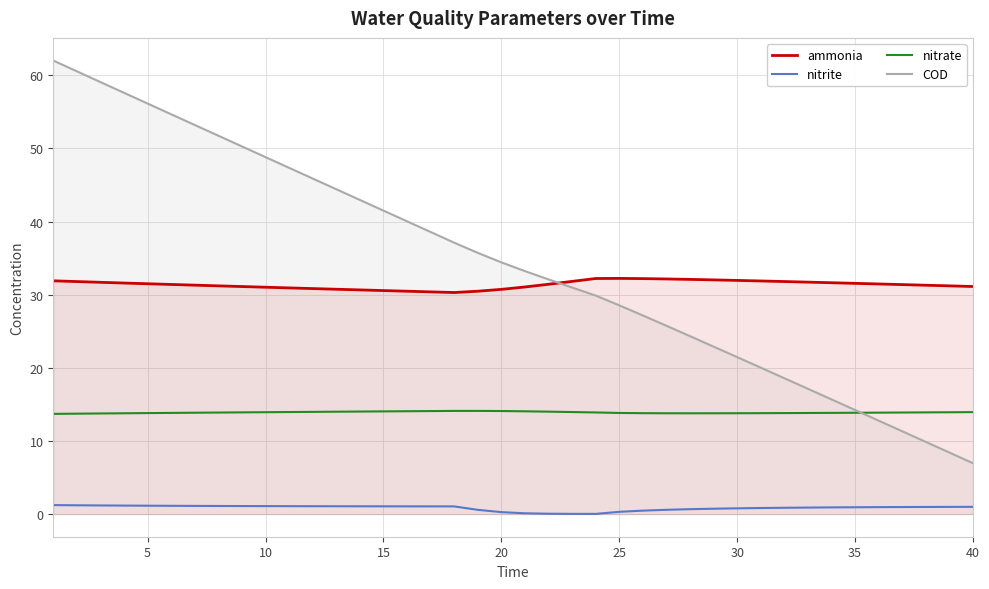

What are all the series names shown in the legend?

ammonia, nitrite, nitrate, COD